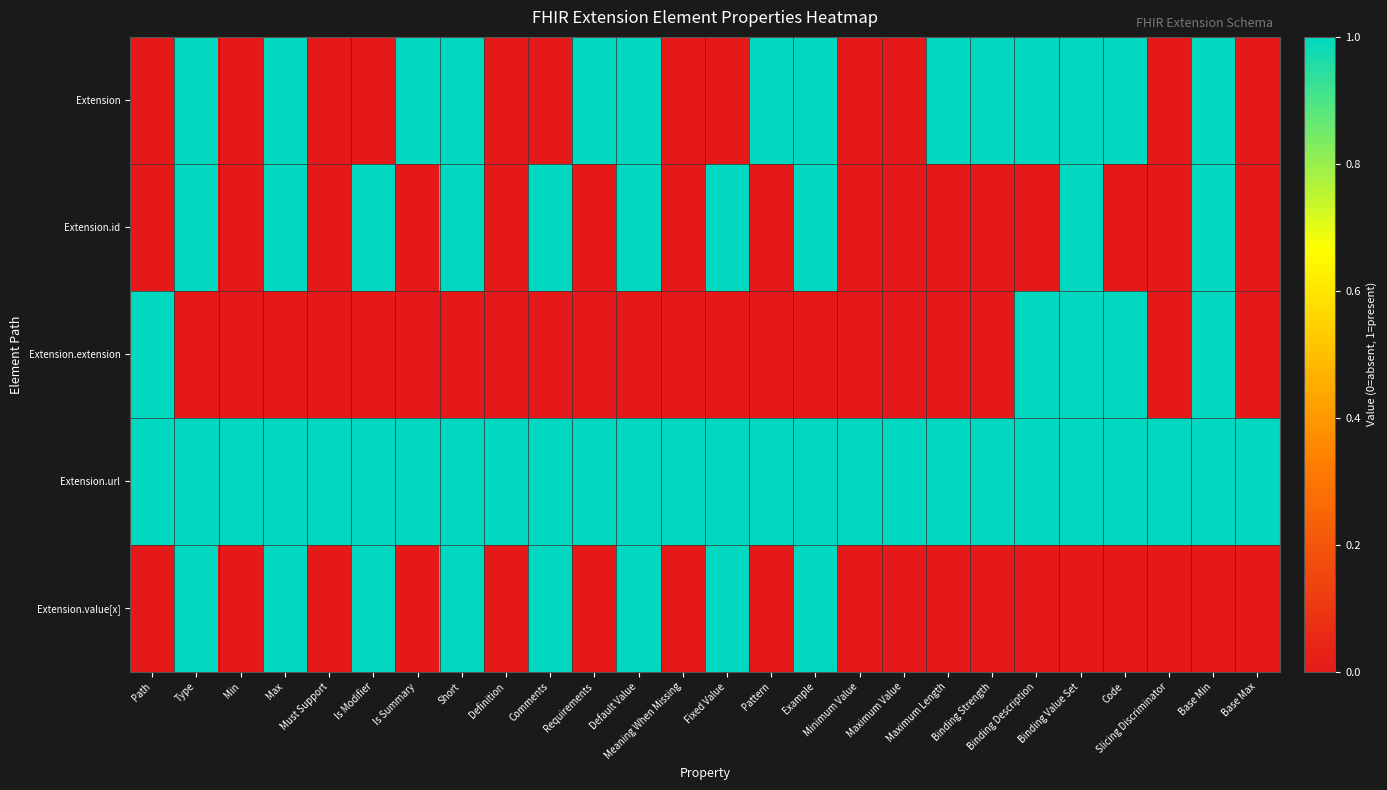

Which series has the largest total across all categories?

Extension.url